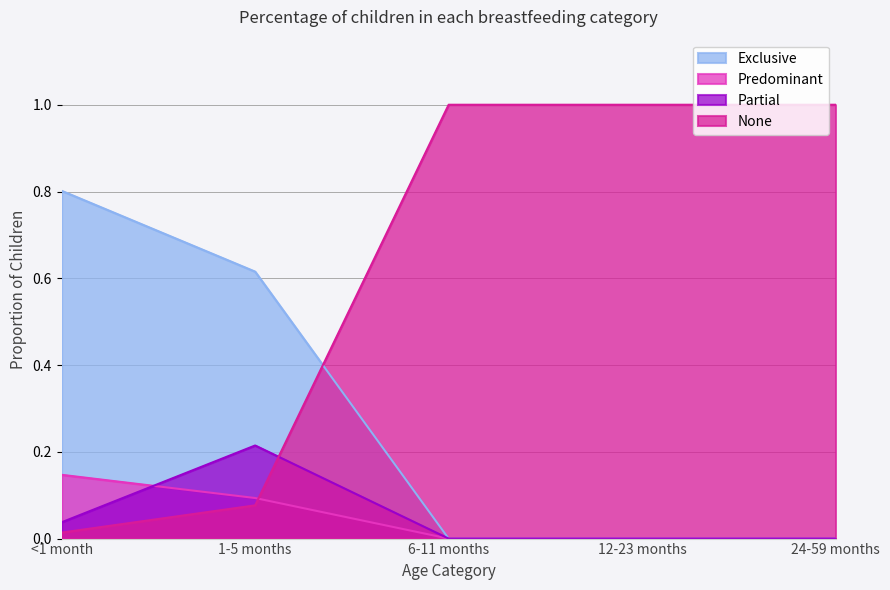

Reading left to right, transcribe all the data shown in this chart.

Exclusive: <1 month=0.8	1-5 months=0.6	6-11 months=0.0	12-23 months=0.0	24-59 months=0.0
Predominant: <1 month=0.1	1-5 months=0.1	6-11 months=0.0	12-23 months=0.0	24-59 months=0.0
Partial: <1 month=0.0	1-5 months=0.2	6-11 months=0.0	12-23 months=0.0	24-59 months=0.0
None: <1 month=0.0	1-5 months=0.1	6-11 months=1.0	12-23 months=1.0	24-59 months=1.0